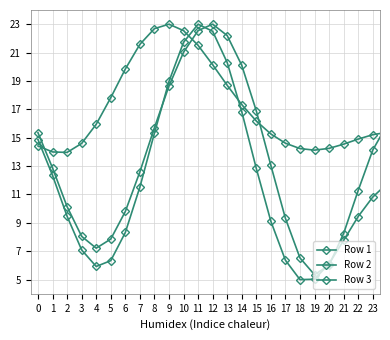

How many series are shown in this chart?

3